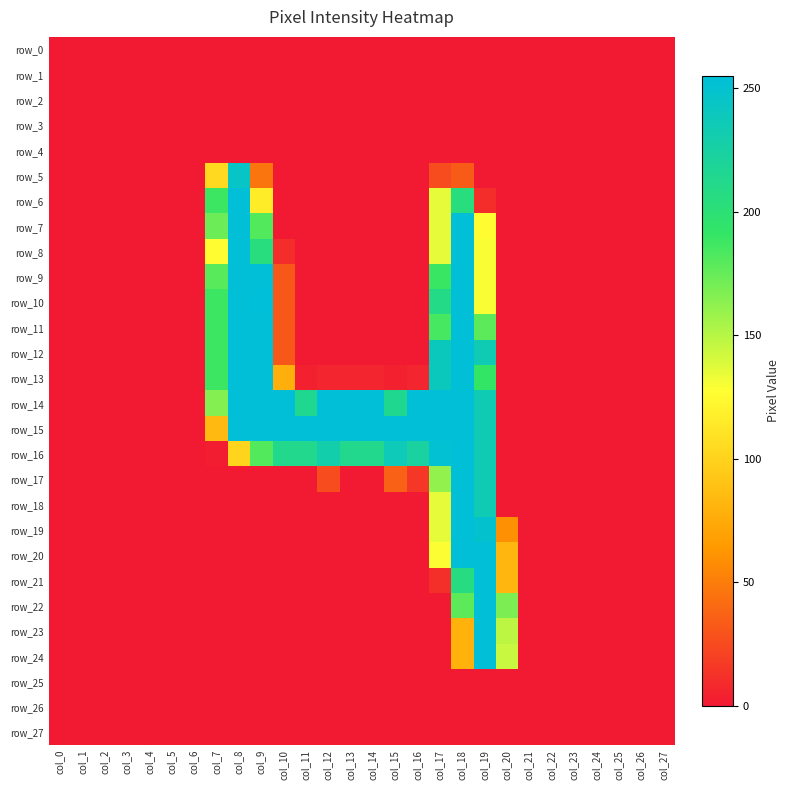

At how many categories does at least one series exceed 220?

12